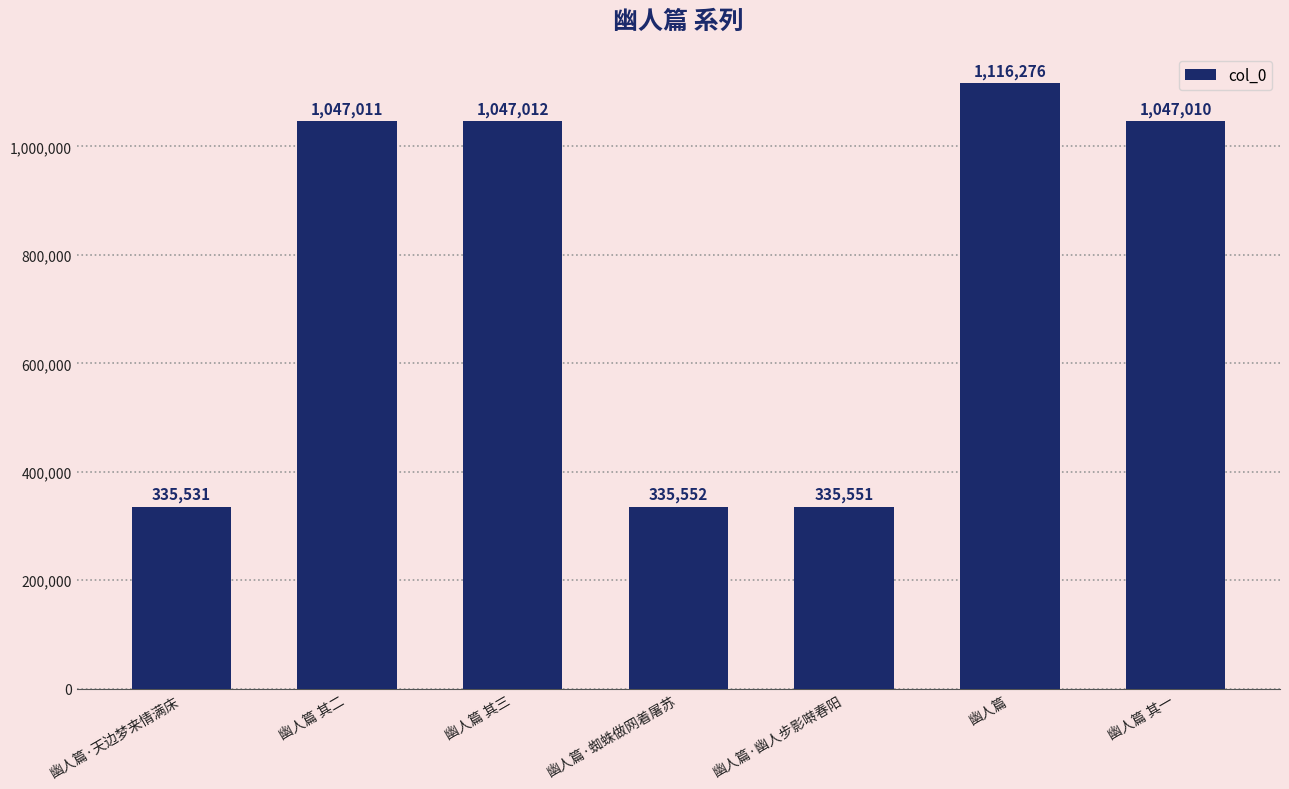

What is the sum of the values at 幽人篇 其三 and 幽人篇?

2163288